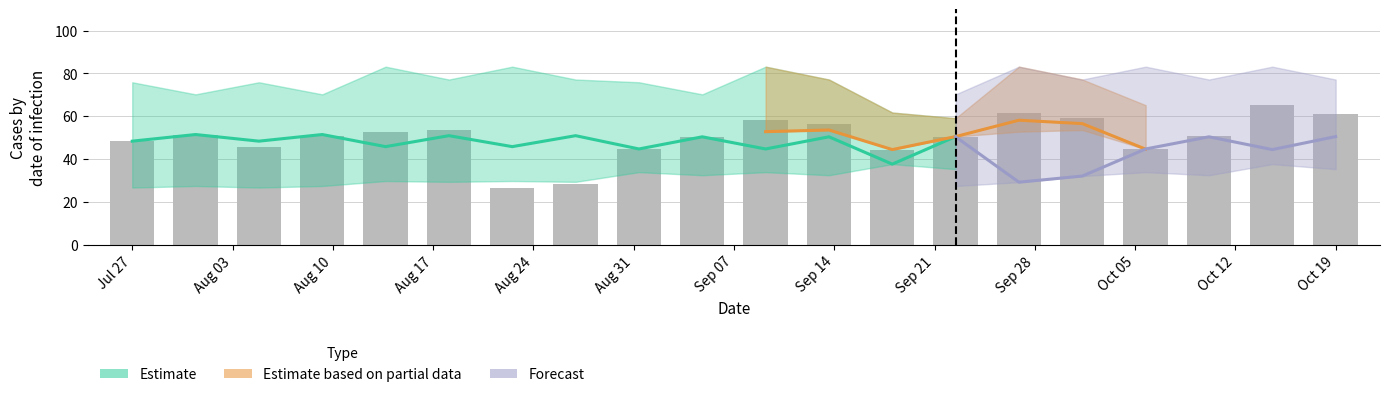

How many bars are there in total?

20